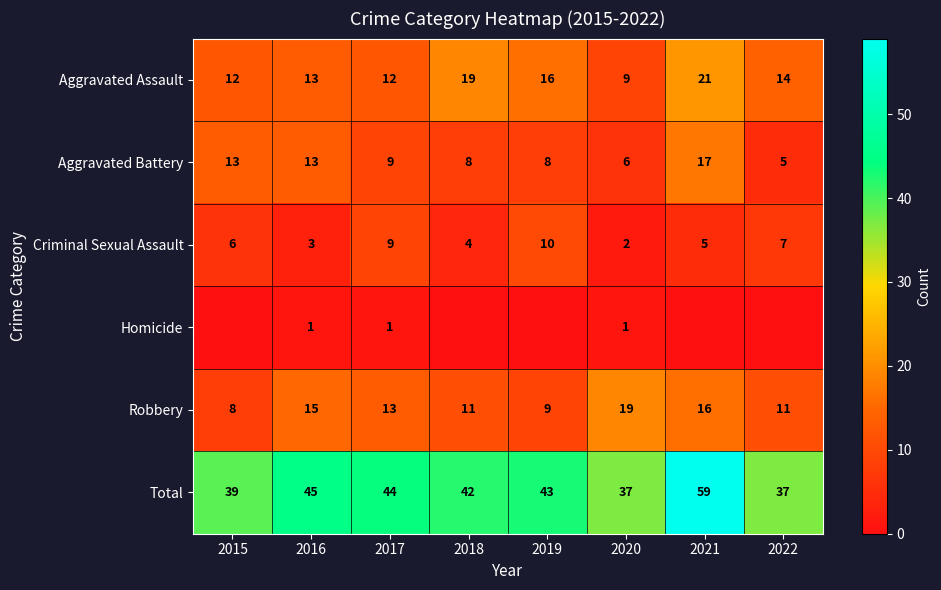

What is the difference between the highest and lowest values at 2017?

43